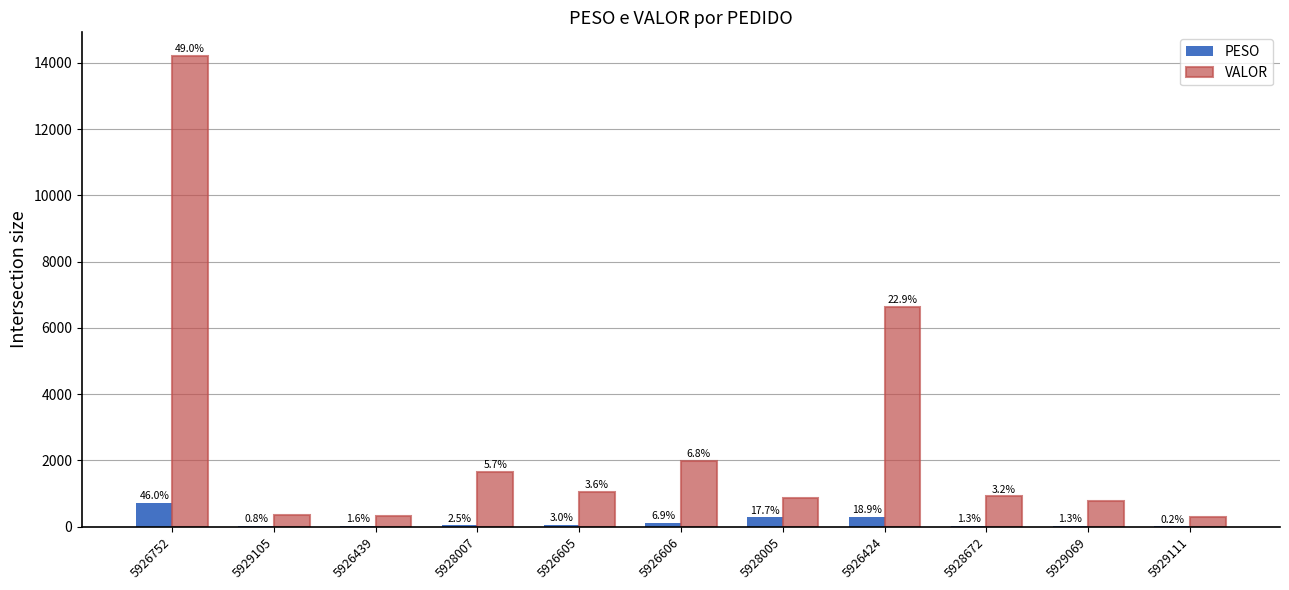

At which label does VALOR reach its peak?

5926752